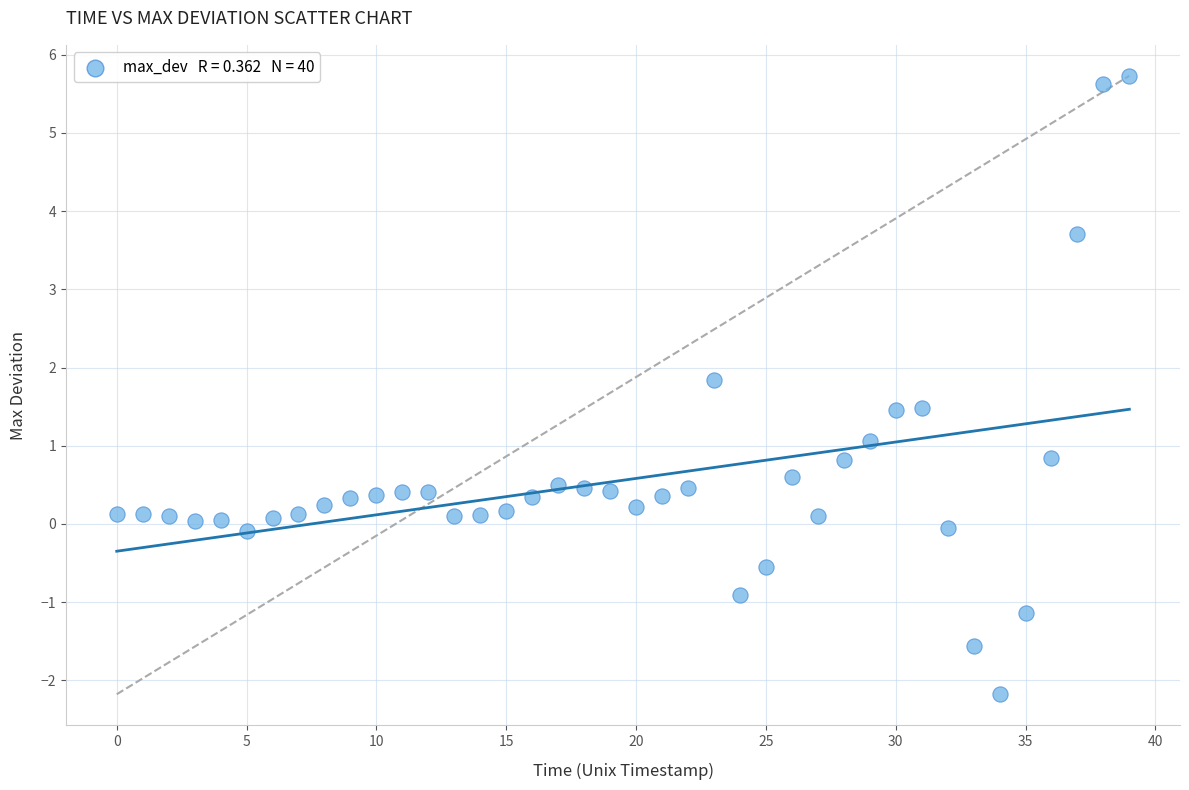

What is the range of Y values (max minus min)?

7.9